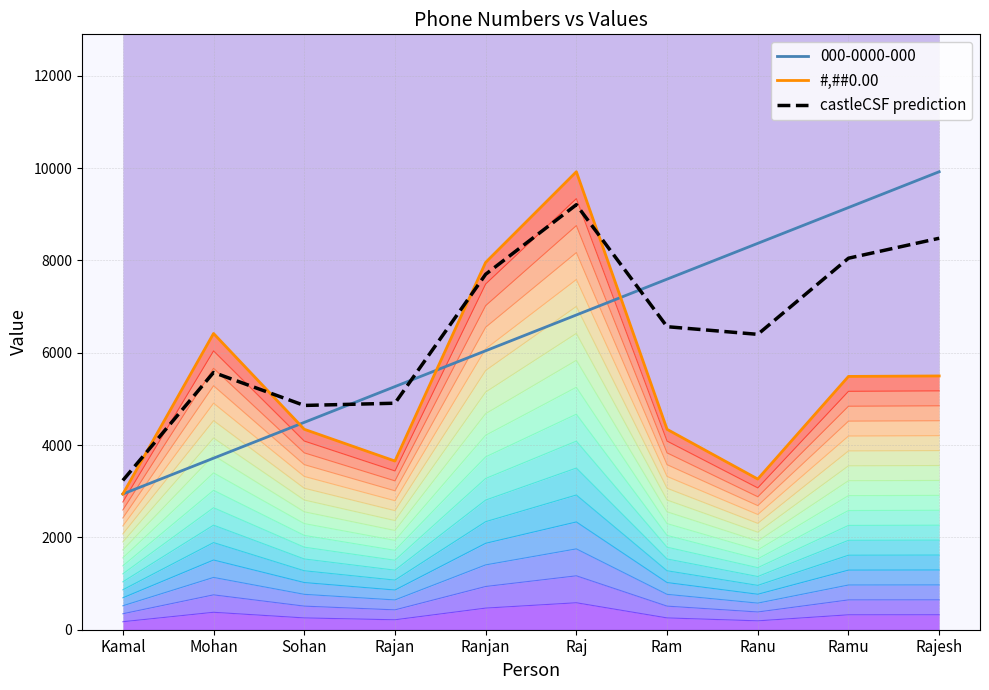

What is the maximum value for castleCSF prediction?

9206.6